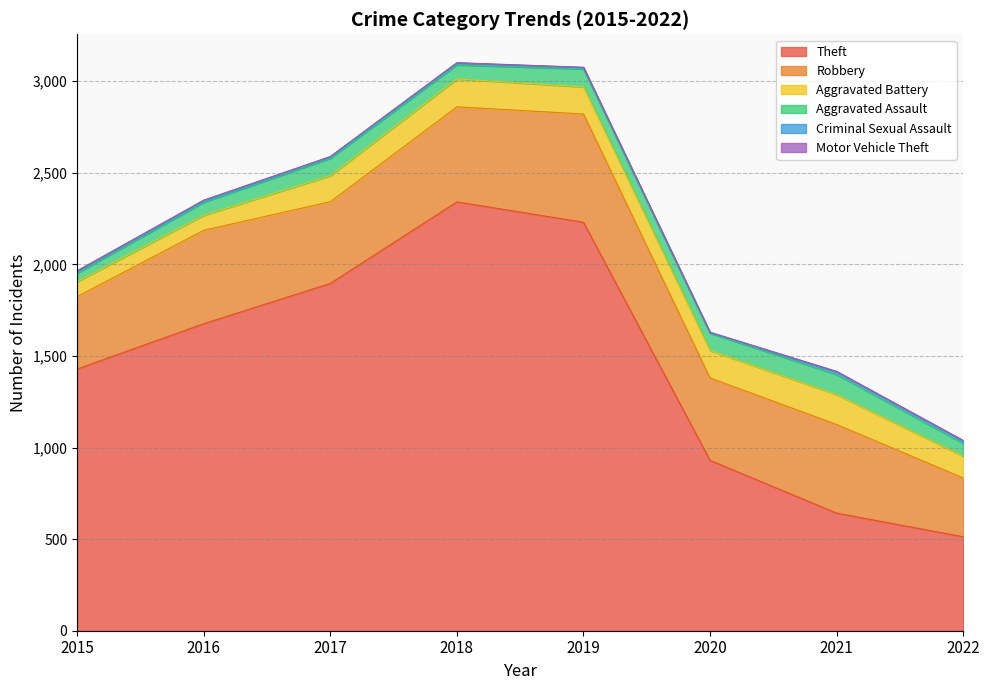

What is the spread (max minus min) of values at 2018?

2340